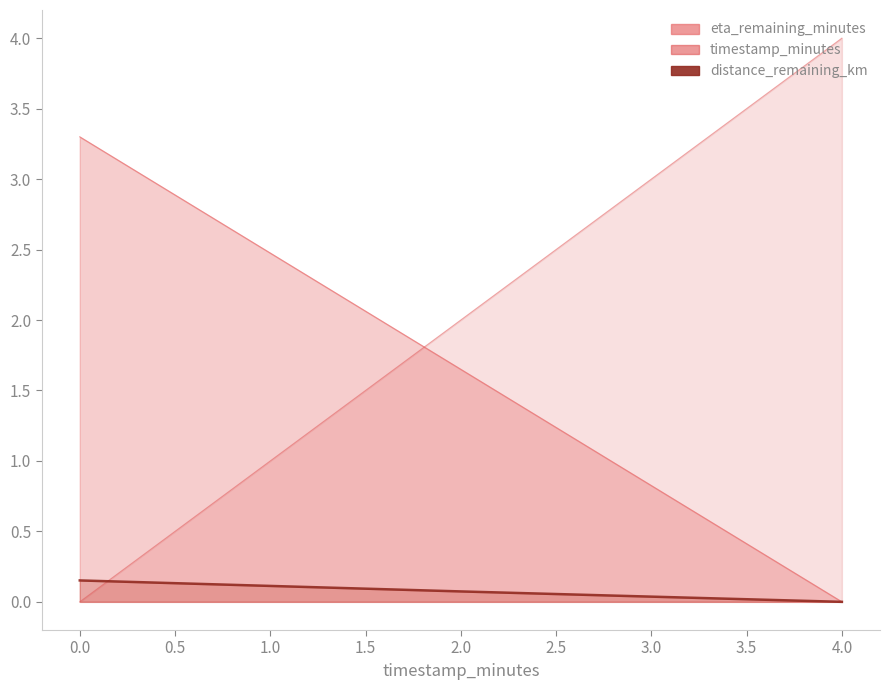

Rank the categories by distance_remaining_km value from lowest to highest.

4.0, 2.0, 0.0